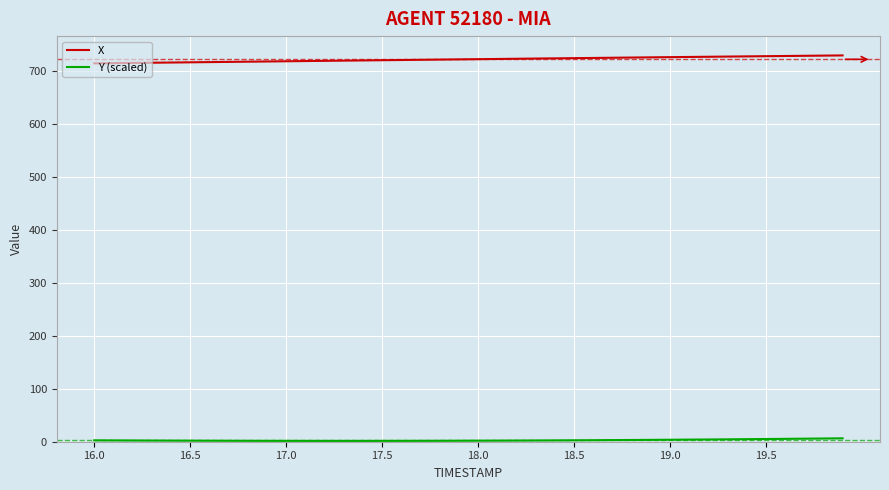

Which series has the largest total across all categories?

X